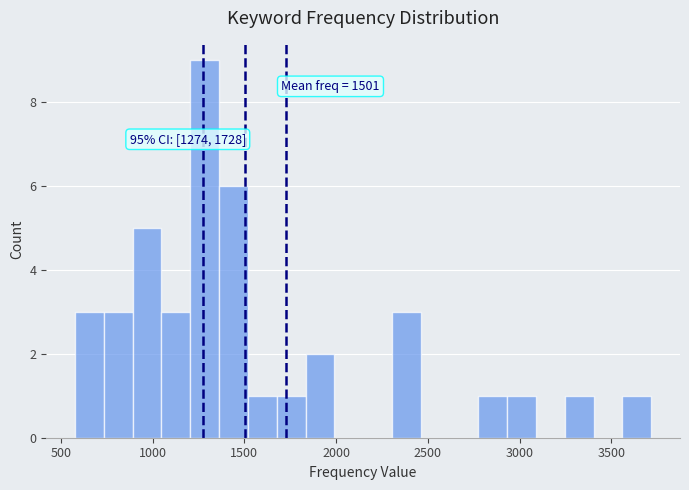

Read against the x-axis, roughly where is the centre of the tallest bar?

1300